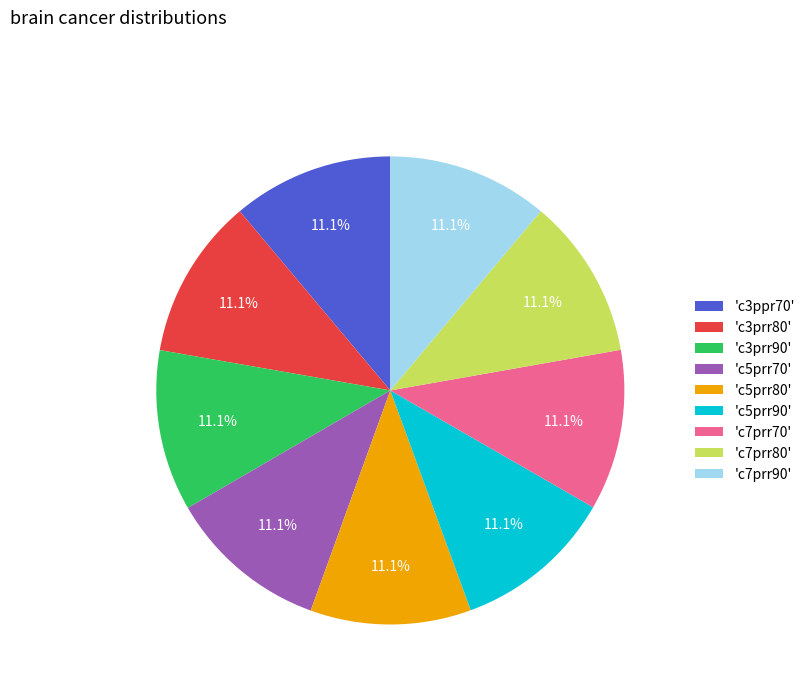

How many segments does this pie chart have?

9